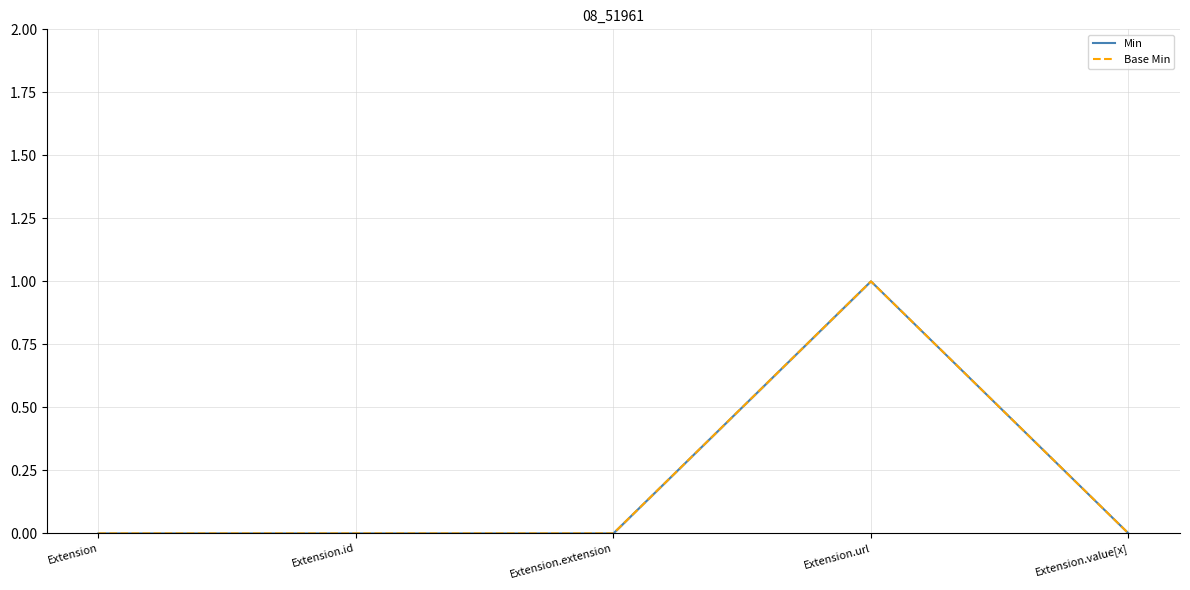

The Min series shows 0 at Extension.value[x]. True or false?

True